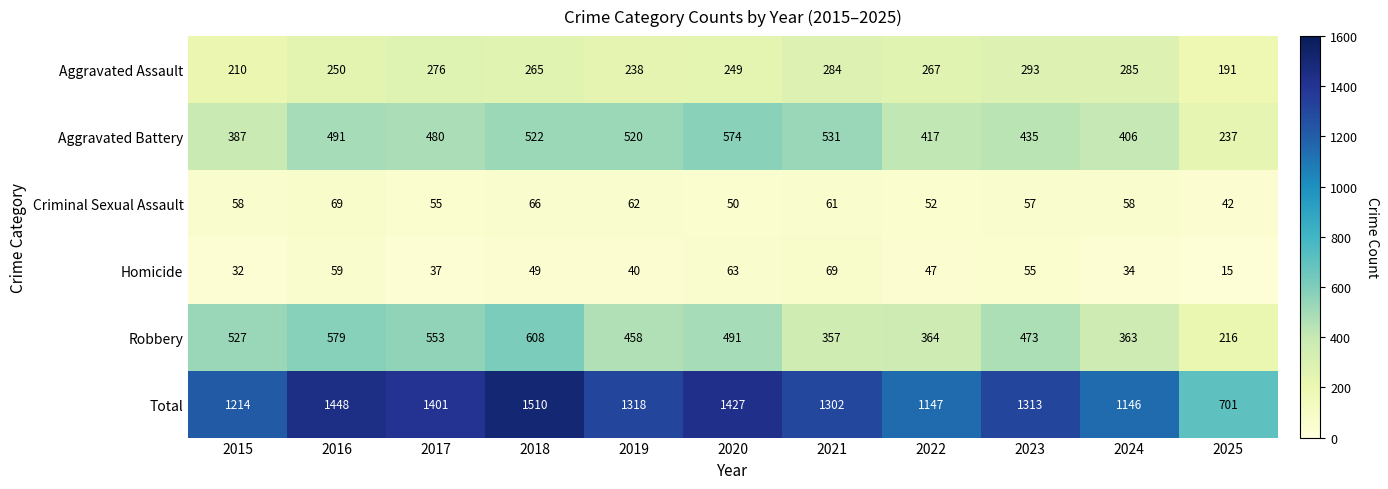

Which series has the largest range (max minus min)?

Total